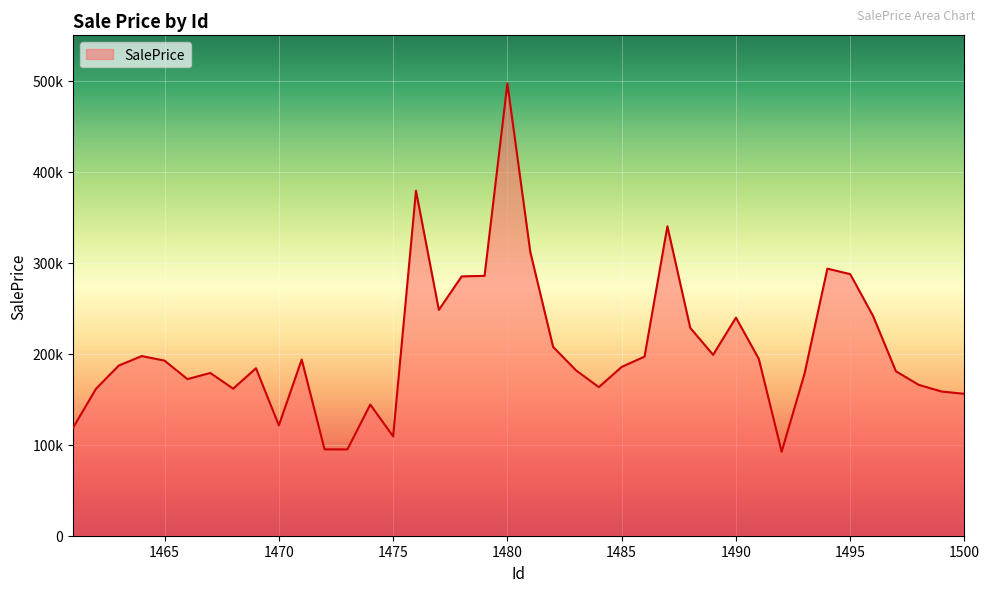

Reading right to left, list all the values displayed in this chart.

155949.4	158484.3	165810.6	180713.4	241493.4	287523.5	293551.3	178080.4	92314.5	194401.7	239716.2	198829.2	228476.0	340096.6	196864.5	185543.8	163318.1	181817.4	207541.7	312105.5	497197.7	285630.6	285052.3	248240.1	379243.3	109173.7	144189.2	94870.6	94911.5	193649.3	121302.4	184072.9	161634.7	178876.9	172125.2	192448.9	197454.4	187115.0	161532.3	118847.7